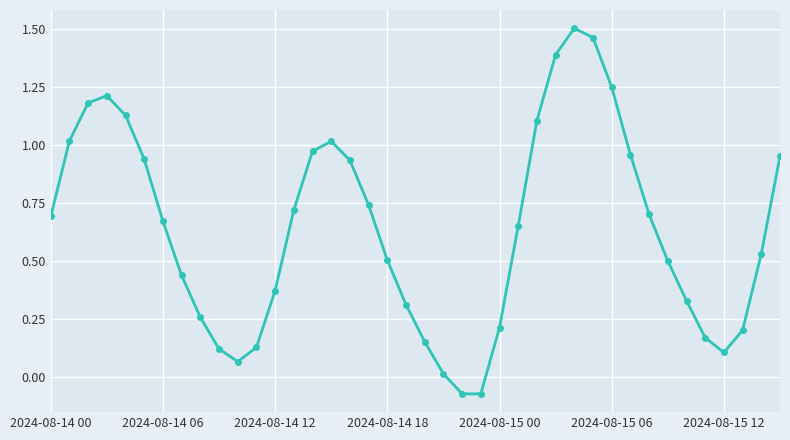

What is the average value?

0.6